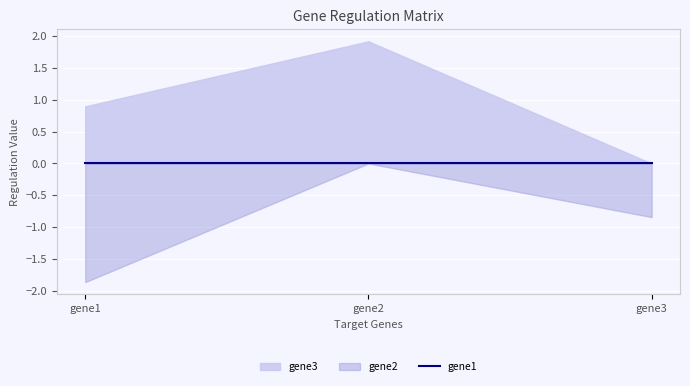

What is the sum of all gene3 values?

2.8